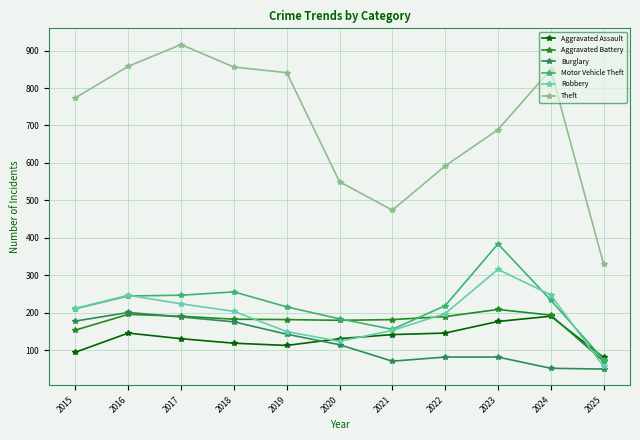

Where does the Aggravated Battery series first go above 183?

2016